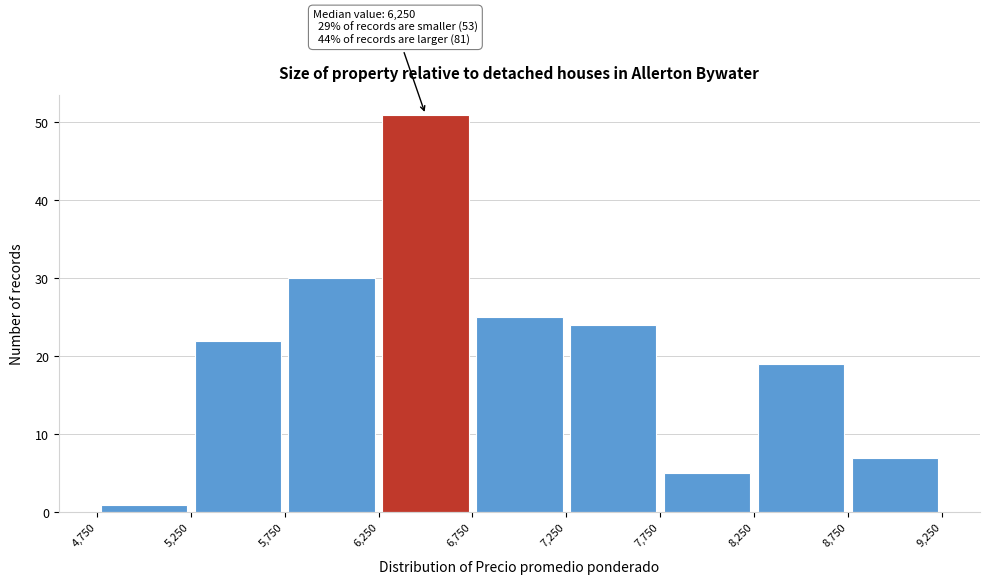

Over which range of the x-axis is the bar tallest?

6,250 to 6,750